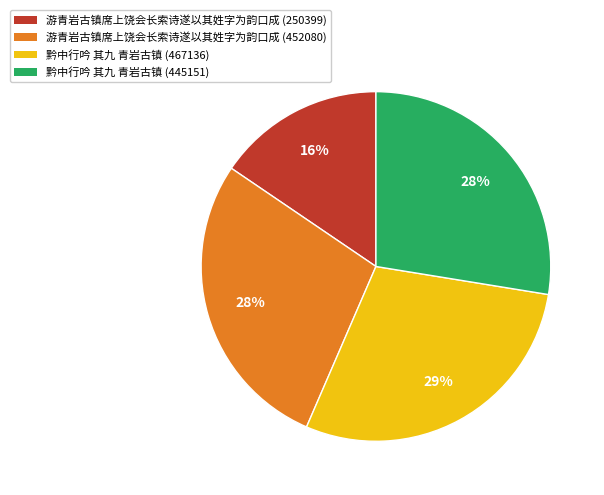

Which category has the smallest portion of the pie?

游青岩古镇席上饶会长索诗遂以其姓字为韵口成 (250399)